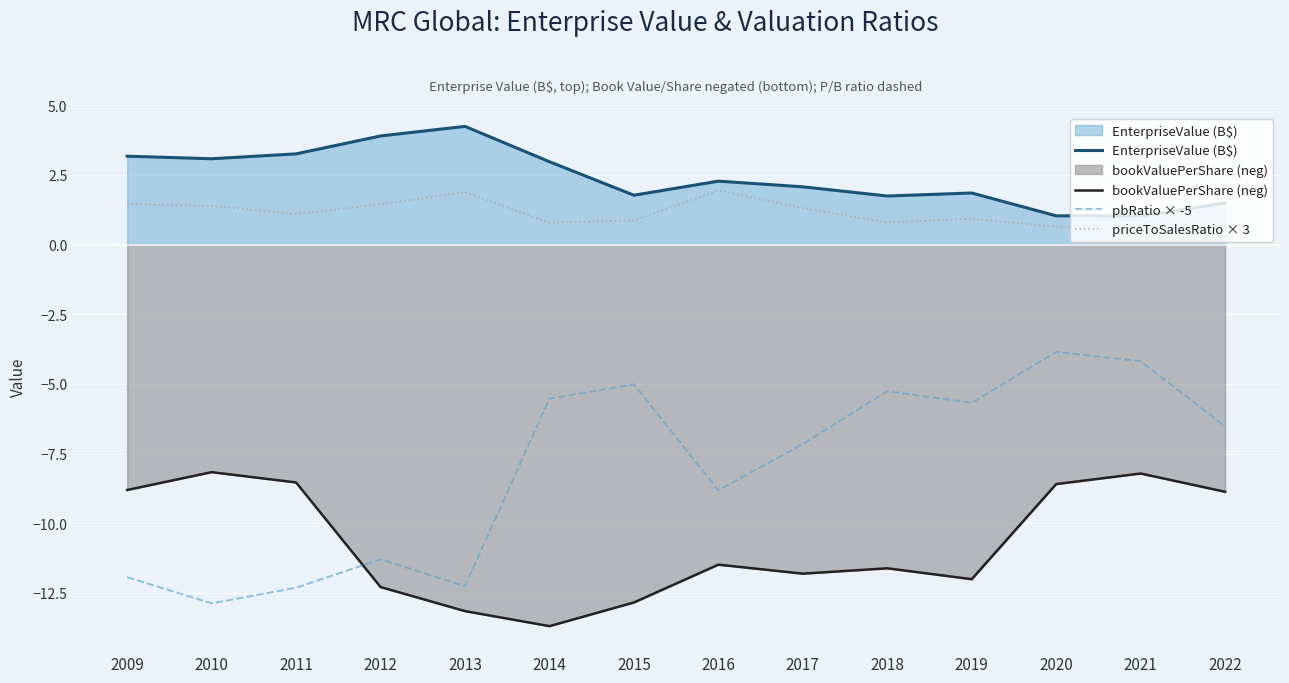

What are all the series names shown in the legend?

EnterpriseValue (B$), bookValuePerShare (neg), pbRatio × -5, priceToSalesRatio × 3